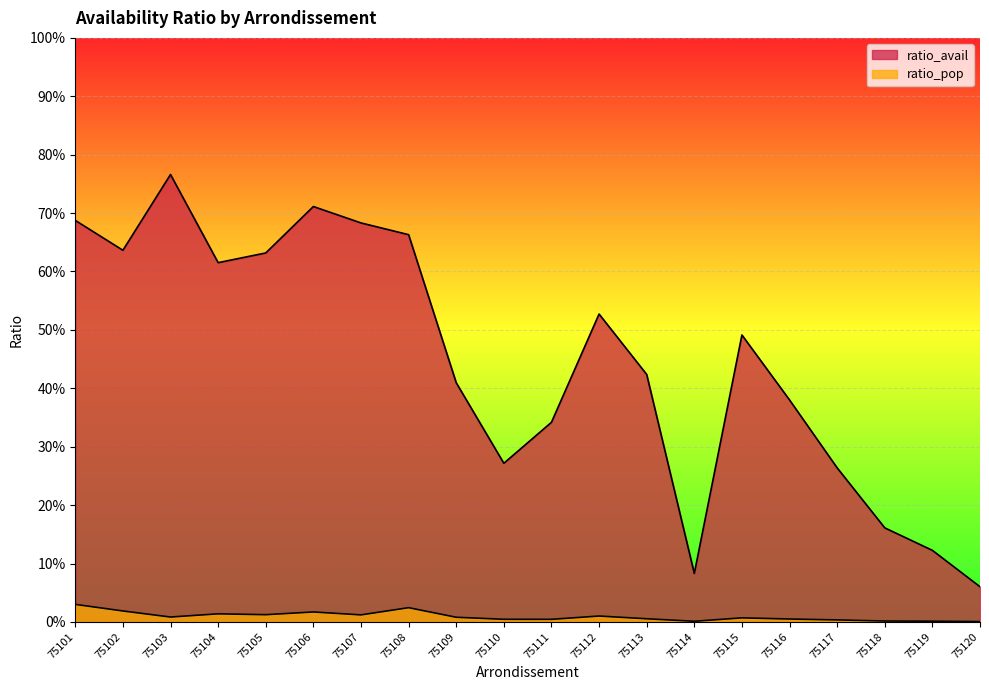

Between 75110 and 75116, which is larger?

75116